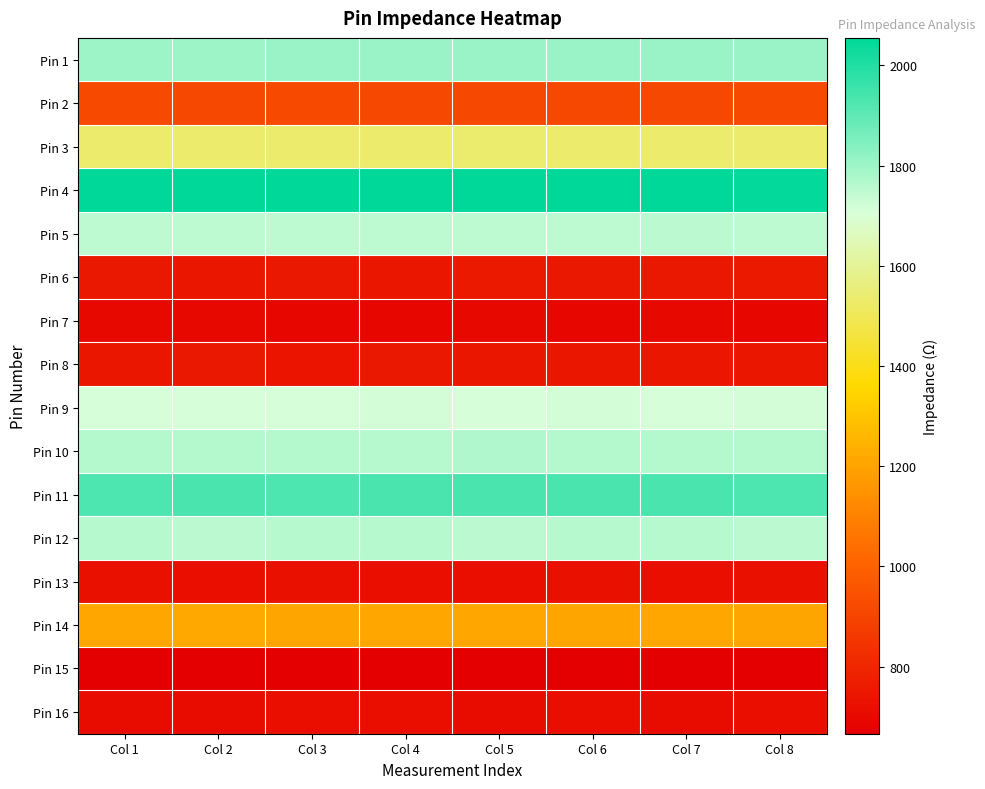

What is the smallest value displayed?

666.0